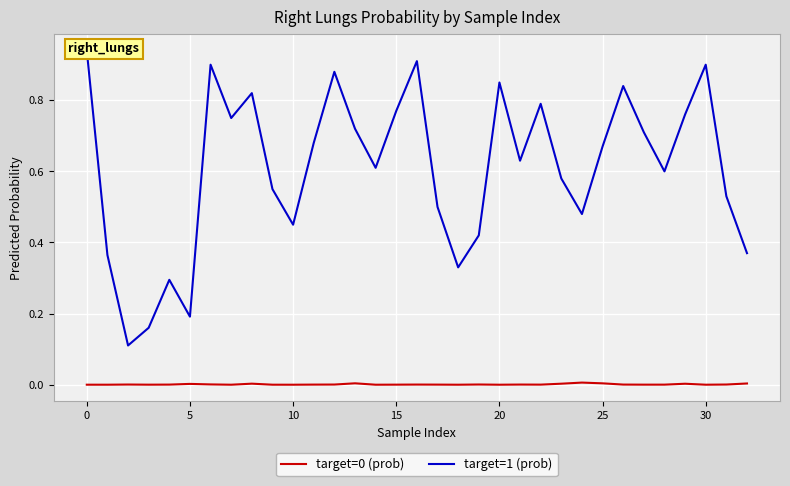

The value of target=1 (prob) at 15 is 0.4. True or false?

False